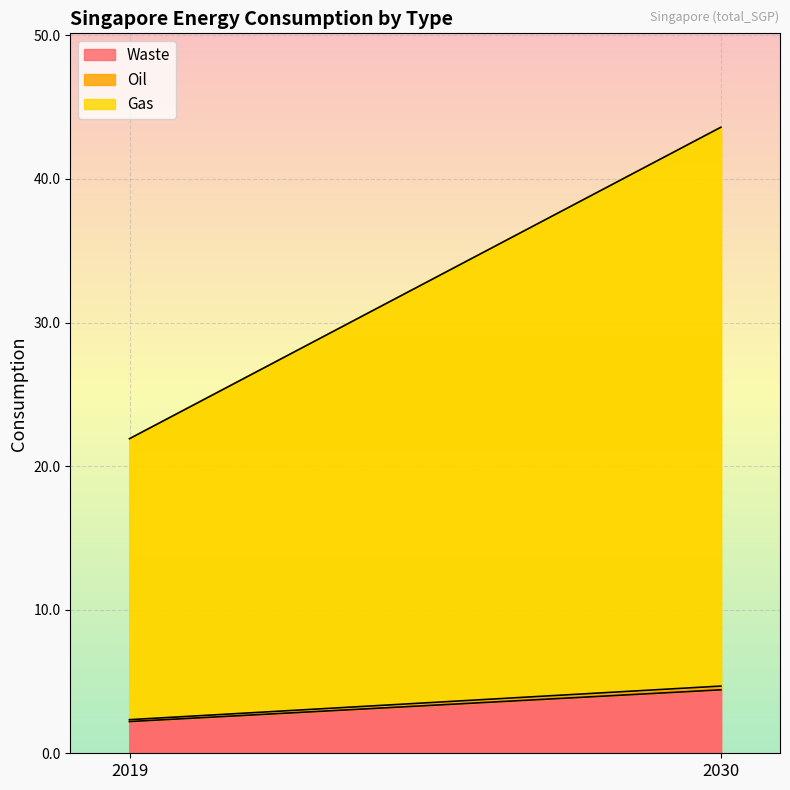

Rank the series by their maximum value, from highest to lowest.

Gas, Waste, Oil